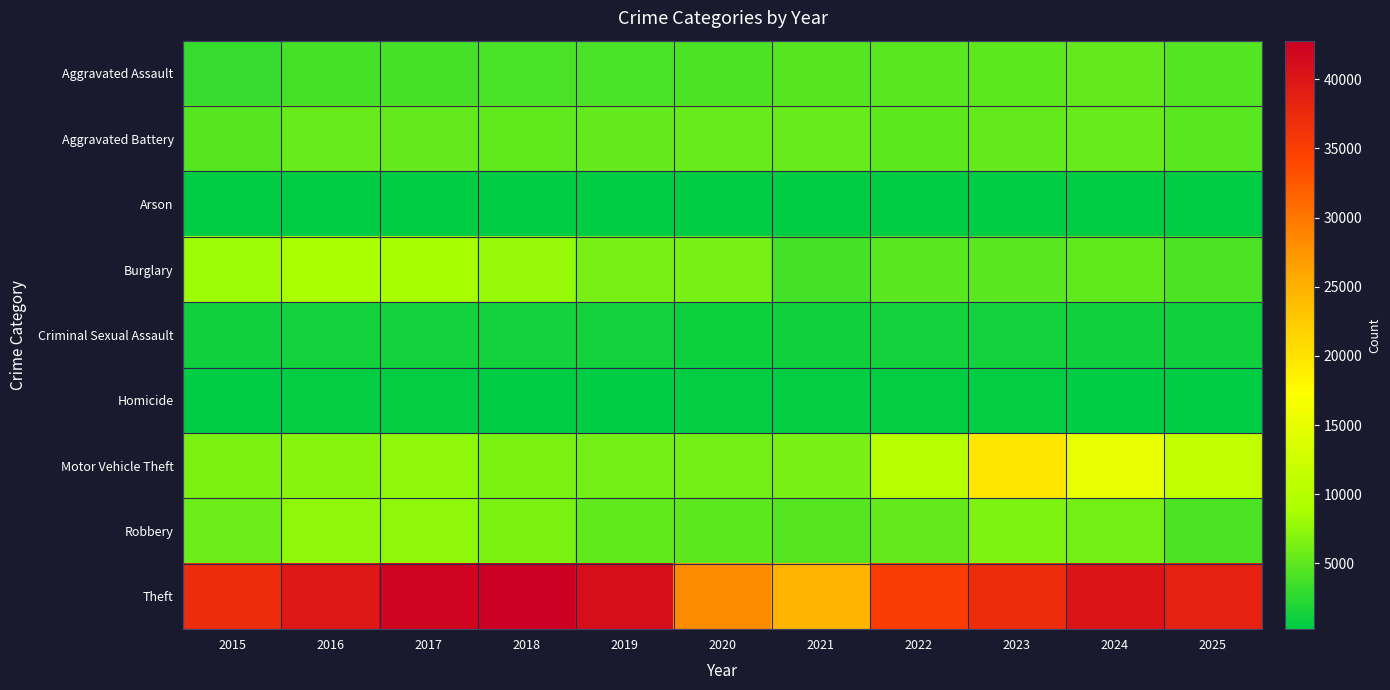

Reading left to right, list all the values displayed in this chart.

Aggravated Assault: 2015=2984	2016=3780	2017=3879	2018=4060	2019=3984	2020=4144	2021=4719	2022=4792	2023=5051	2024=5343	2025=4471
Aggravated Battery: 2015=4721	2016=5461	2017=5342	2018=5185	2019=5314	2020=5562	2021=5482	2022=4976	2023=5350	2024=5500	2025=4754
Arson: 2015=284	2016=347	2017=312	2018=245	2019=245	2020=387	2021=349	2022=267	2023=329	2024=334	2025=260
Burglary: 2015=8075	2016=8883	2017=8666	2018=7760	2019=6257	2020=6313	2021=3761	2022=4850	2023=4861	2024=5088	2025=4096
Criminal Sexual Assault: 2015=1184	2016=1284	2017=1362	2018=1353	2019=1322	2020=1031	2021=1161	2022=1252	2023=1265	2024=1200	2025=1181
Homicide: 2015=325	2016=496	2017=469	2018=385	2019=335	2020=518	2021=536	2022=467	2023=435	2024=402	2025=272
Motor Vehicle Theft: 2015=6546	2016=7147	2017=7435	2018=6524	2019=6081	2020=6165	2021=6229	2022=10131	2023=19779	2024=14970	2025=11091
Robbery: 2015=5866	2016=7496	2017=7525	2018=6410	2019=5189	2020=5010	2021=4603	2022=5387	2023=6657	2024=6086	2025=4092
Theft: 2015=37246	2016=39768	2017=42202	2018=42782	2019=41111	2020=28266	2021=24824	2022=35198	2023=37294	2024=40162	2025=38481